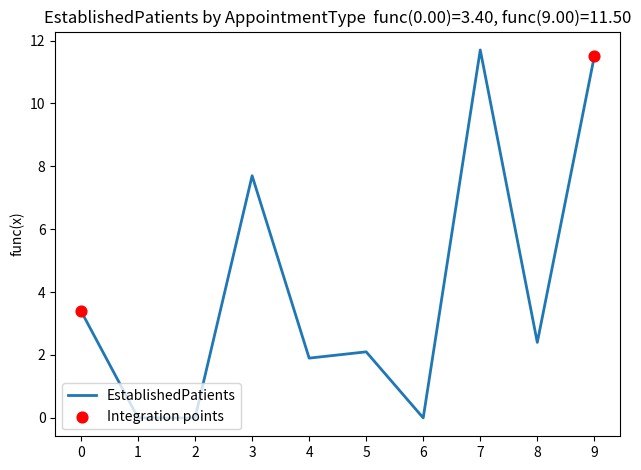

What is the change in value from 2 to 7?

+11.7